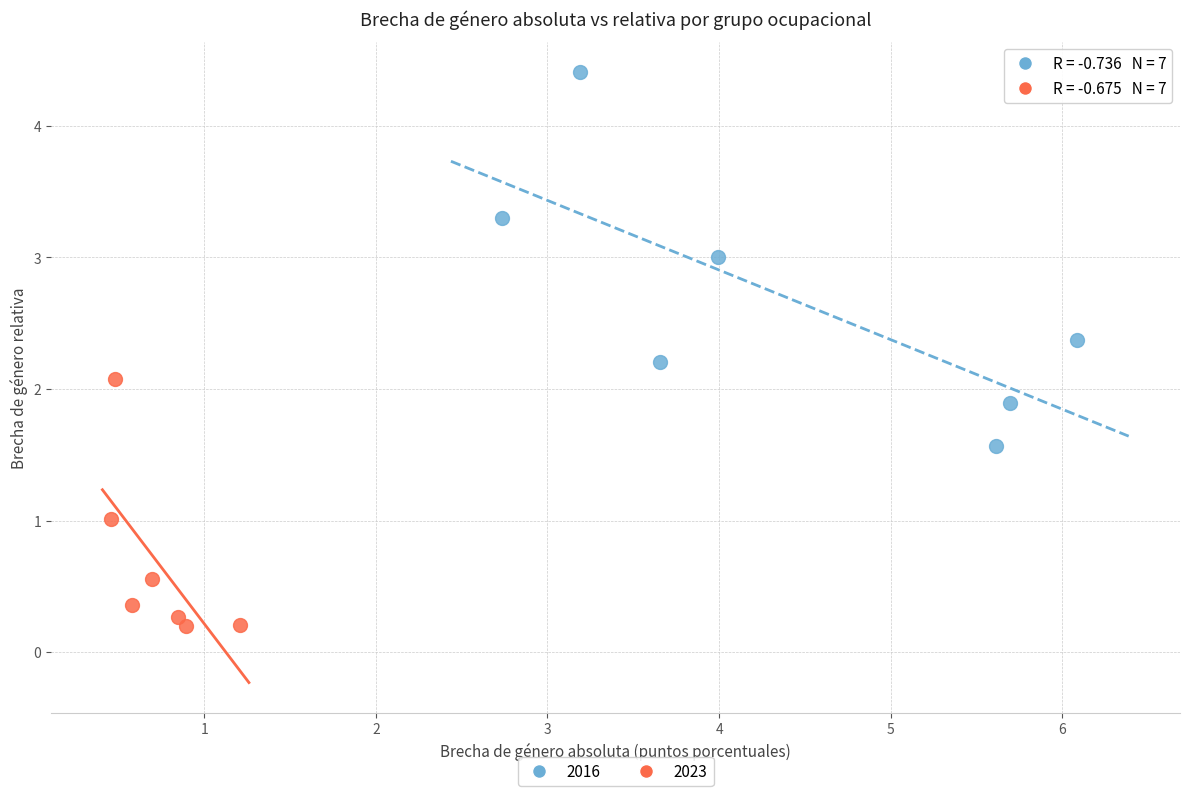

Which series reaches the minimum Y coordinate?

2023